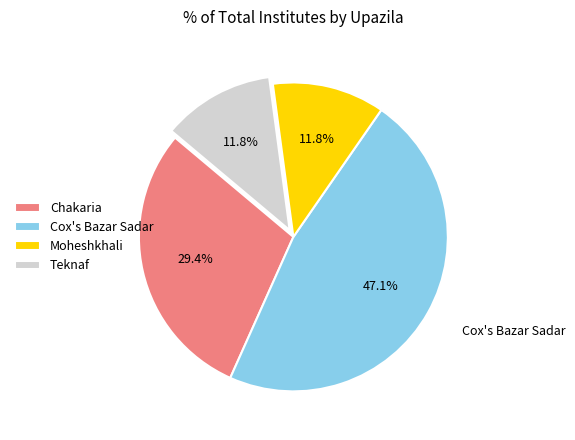

To the nearest percent, what percentage of the pie is Cox's Bazar Sadar?

47%